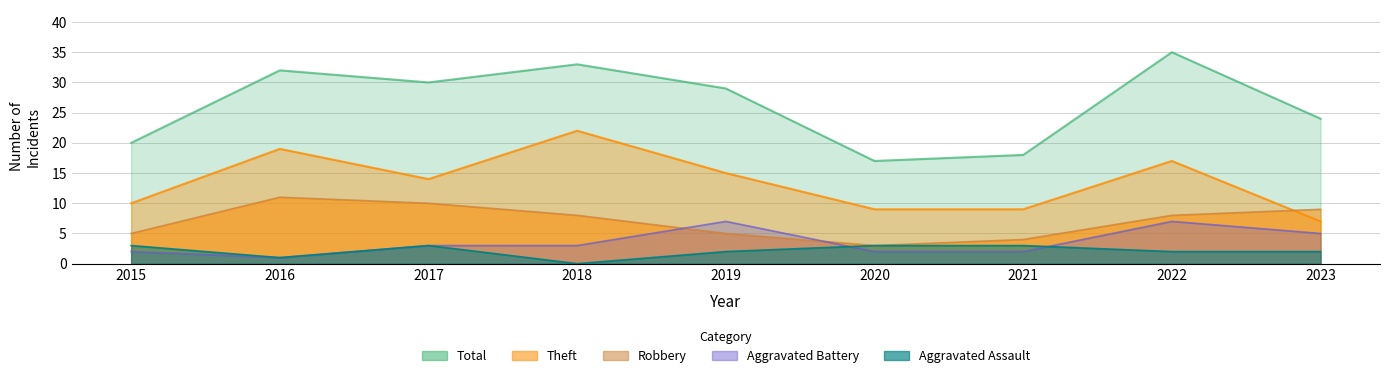

Reading left to right, what are all the values shown in this chart?

Theft: 10	19	14	22	15	9	9	17	7
Robbery: 5	11	10	8	5	3	4	8	9
Aggravated Battery: 2	1	3	3	7	2	2	7	5
Aggravated Assault: 3	1	3	0	2	3	3	2	2
Total: 20	32	30	33	29	17	18	35	24